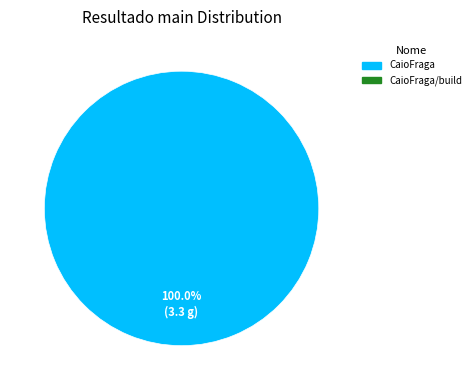

Does any single category account for the majority?

Yes